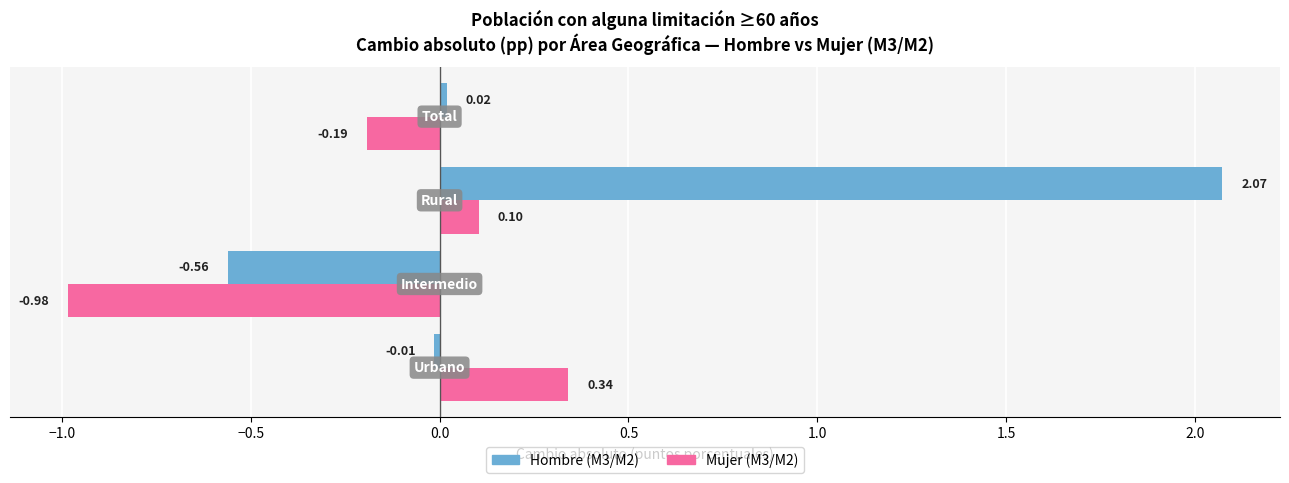

At how many categories does at least one series exceed 0?

3